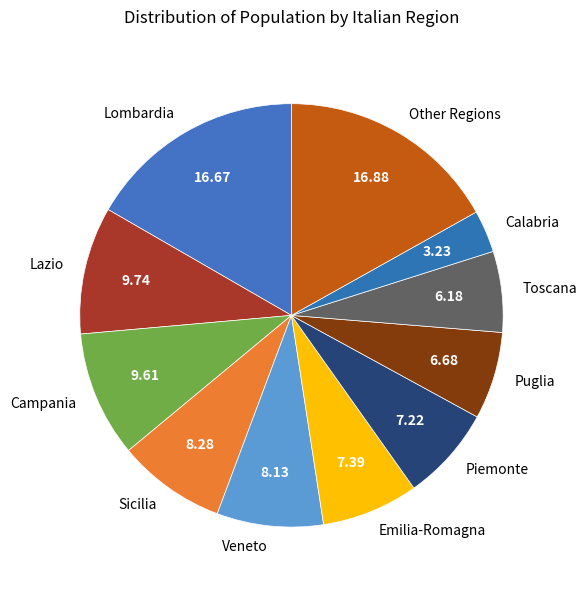

Approximately how many times larger is the value at Piemonte compared to Veneto?

0.9